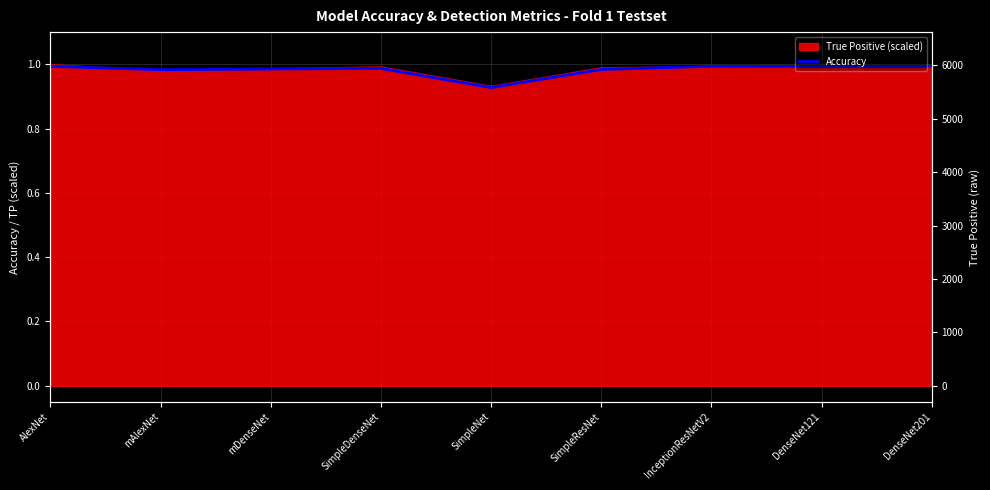

The value at AlexNet is 1.6. True or false?

False